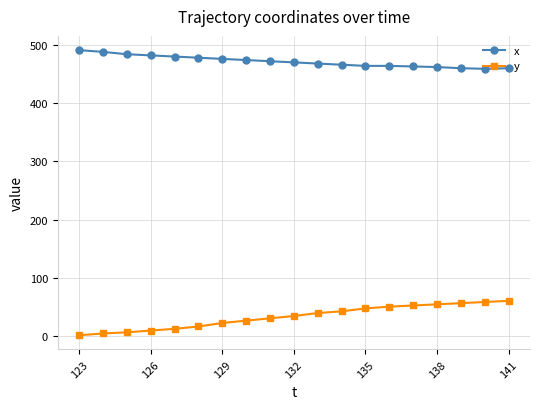

True or false: y and x intersect in this chart.

False